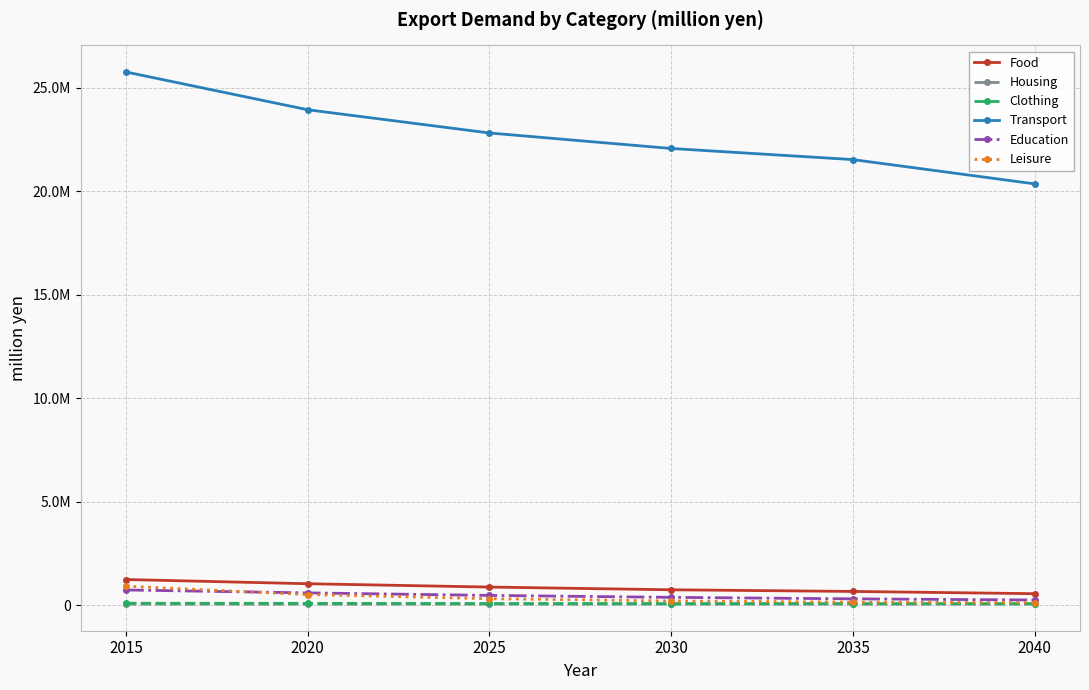

Is this an area chart (filled region under the line)?

No